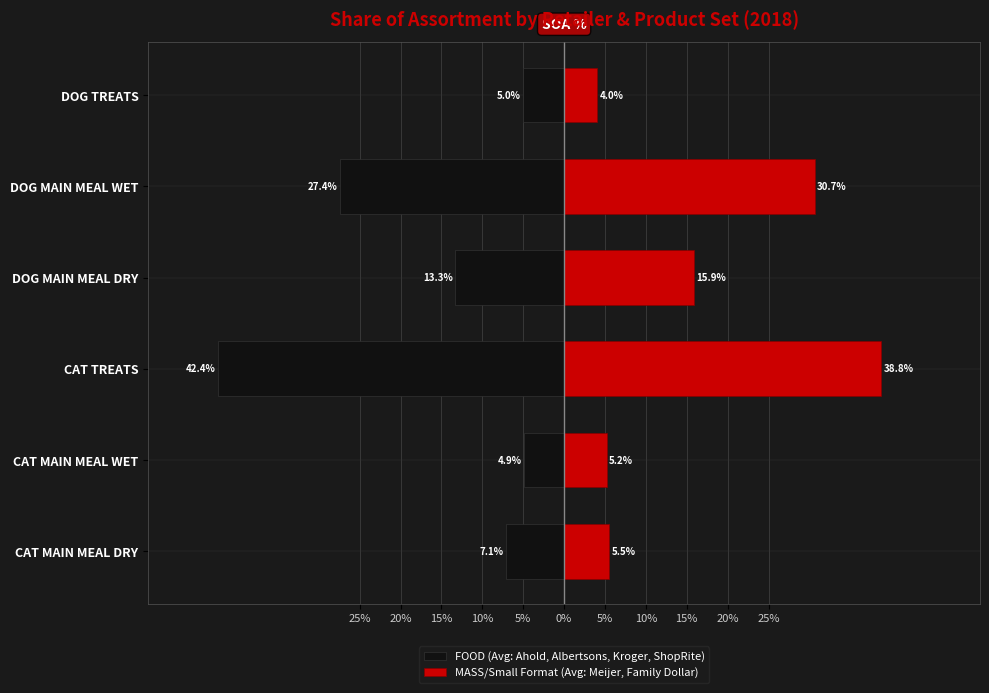

Which series has the largest range (max minus min)?

FOOD (Avg: Ahold, Albertsons, Kroger, ShopRite)